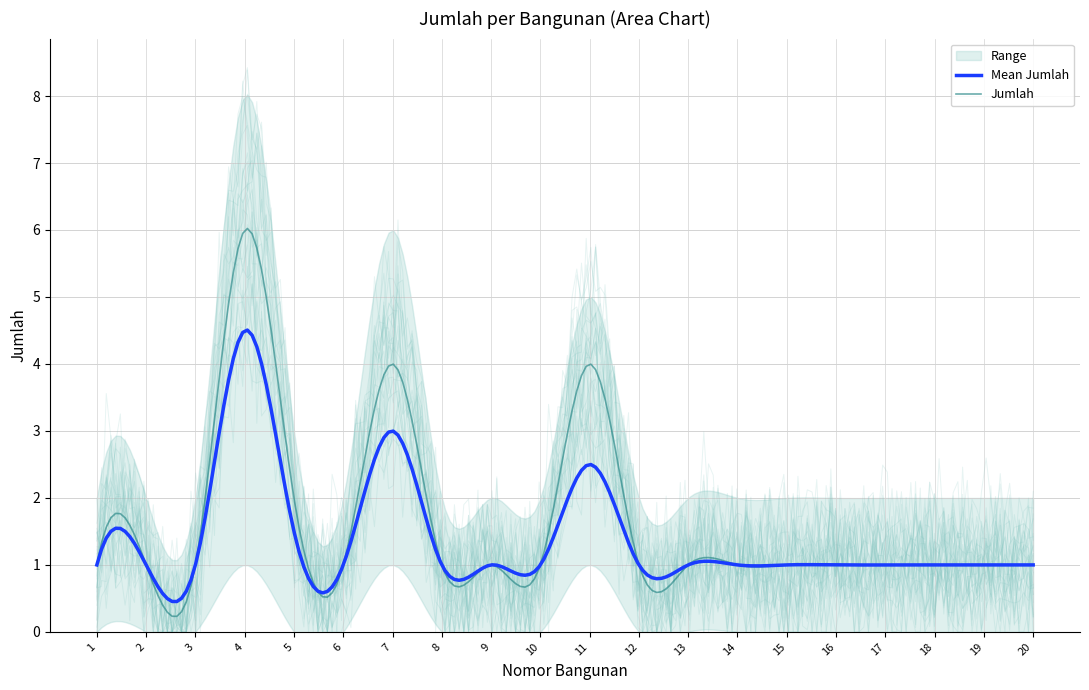

What is the maximum value shown in the chart?

6